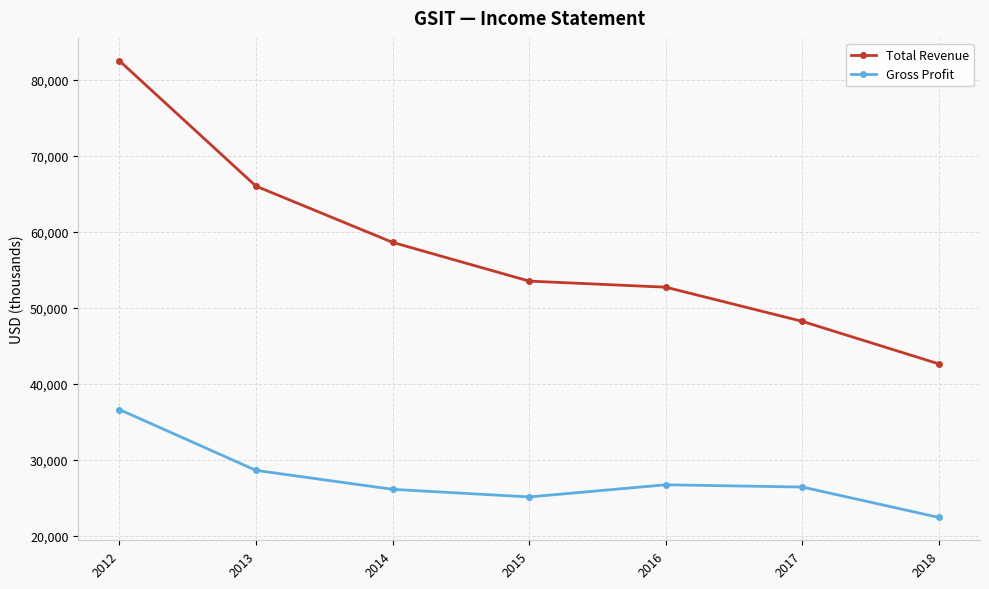

What is the difference between the highest and lowest values at 2014?

32500